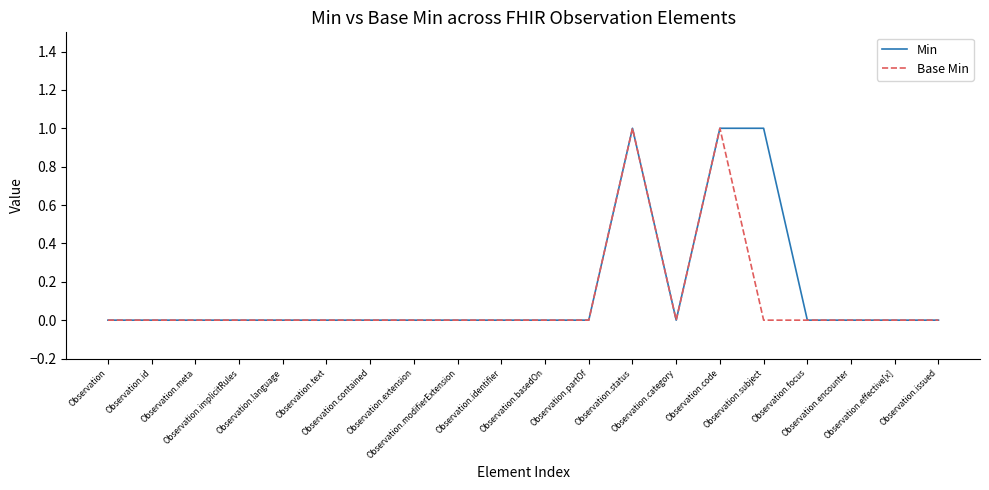

Which series has the largest total across all categories?

Min